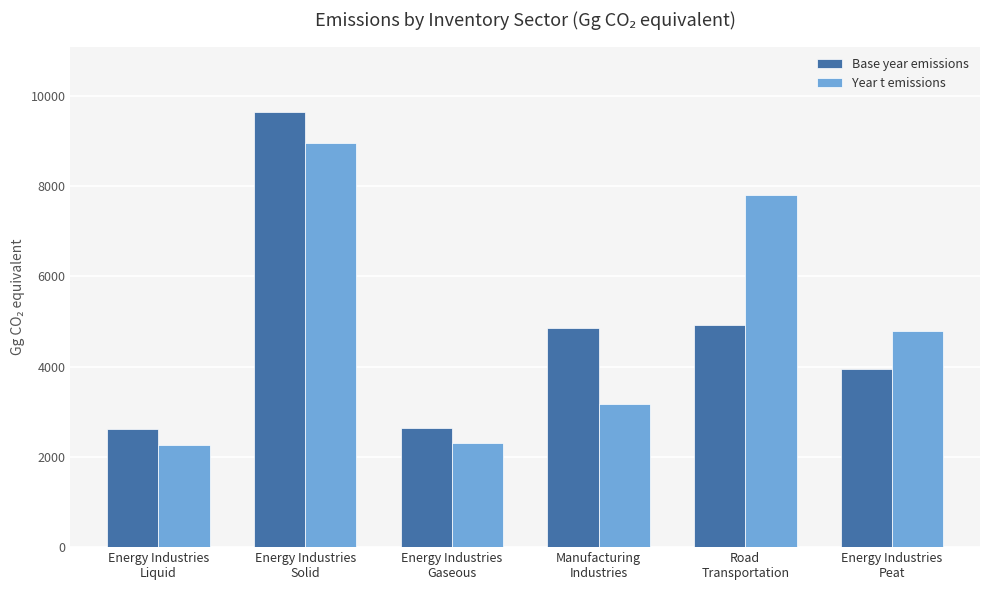

How many bars are there in total?

12